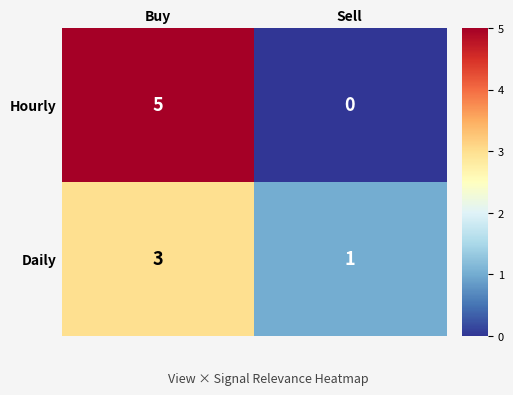

Between Buy and Sell, which series saw the biggest shift?

Hourly